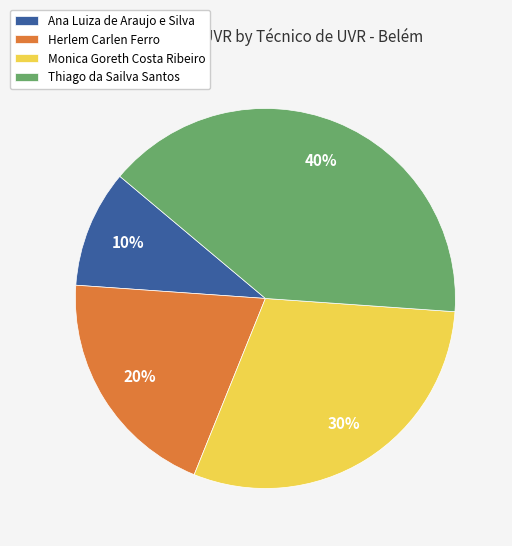

Does Herlem Carlen Ferro represent more than half of the total?

No